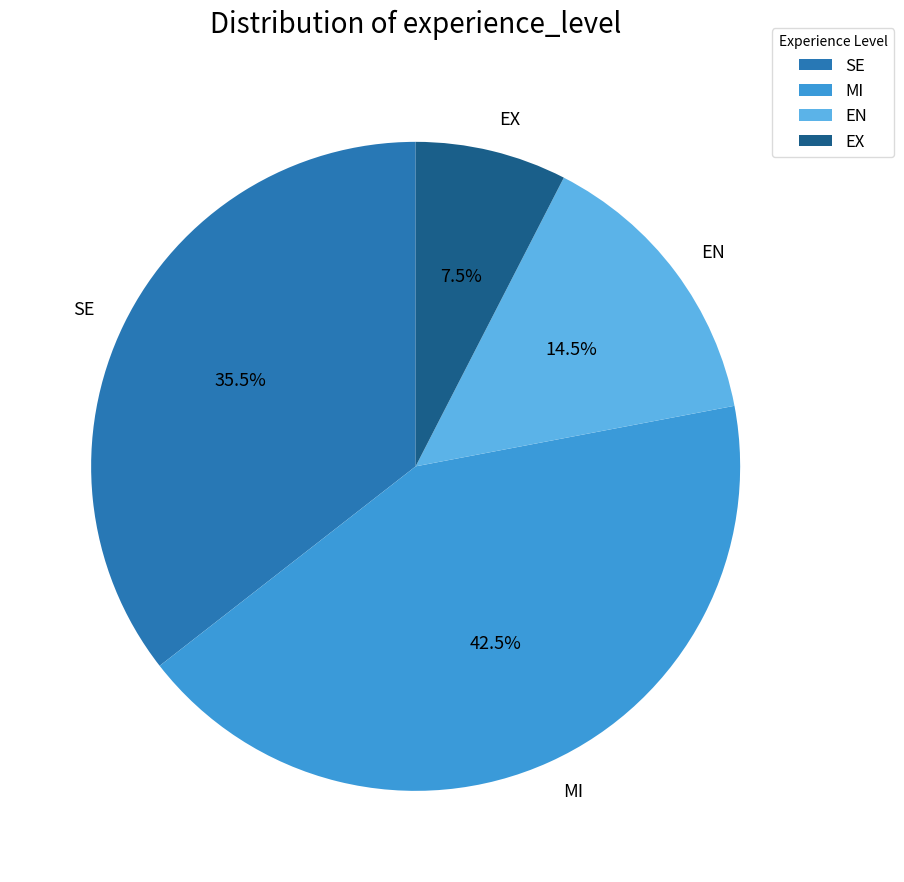

True or false: EX accounts for 2% of the total.

False